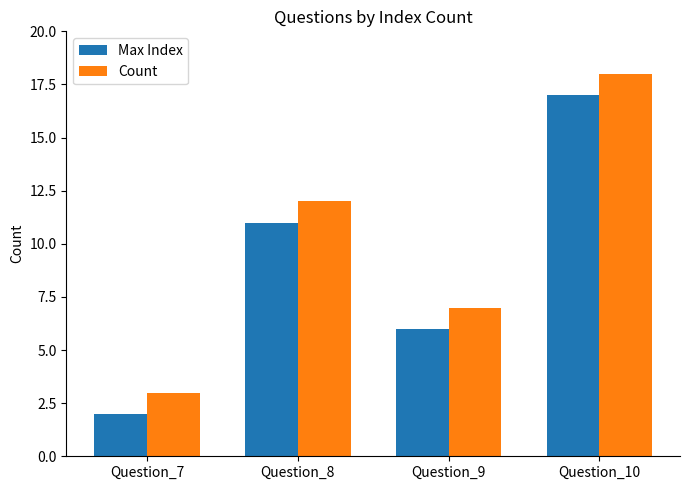

At Question_7, list the series in order from smallest to largest.

Max Index, Count